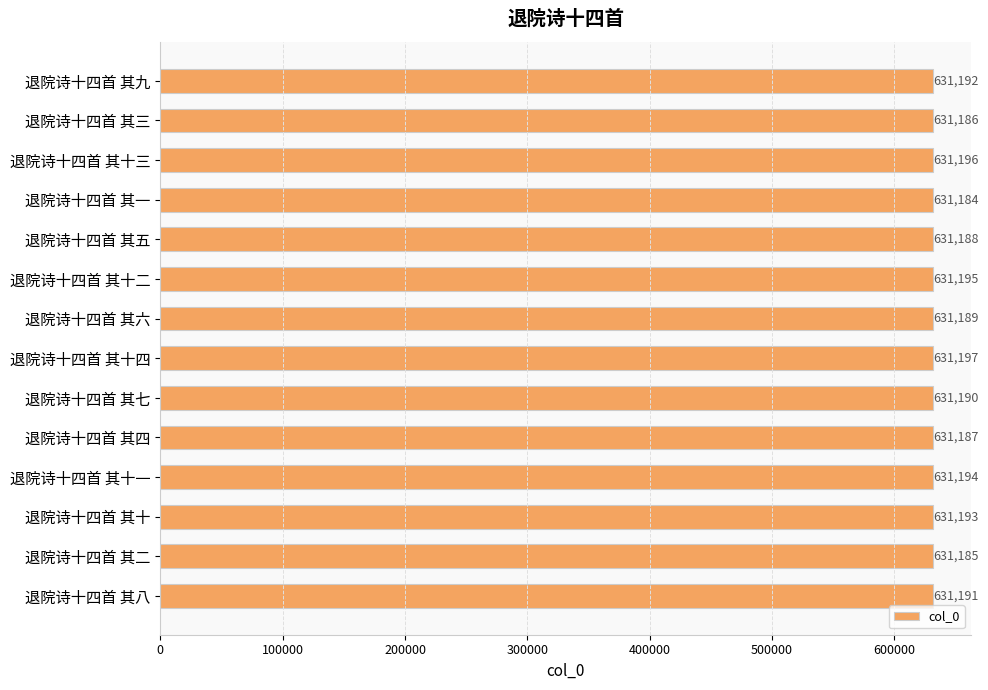

List the labels in order of value, smallest first.

退院诗十四首 其一, 退院诗十四首 其二, 退院诗十四首 其三, 退院诗十四首 其四, 退院诗十四首 其五, 退院诗十四首 其六, 退院诗十四首 其七, 退院诗十四首 其八, 退院诗十四首 其九, 退院诗十四首 其十, 退院诗十四首 其十一, 退院诗十四首 其十二, 退院诗十四首 其十三, 退院诗十四首 其十四